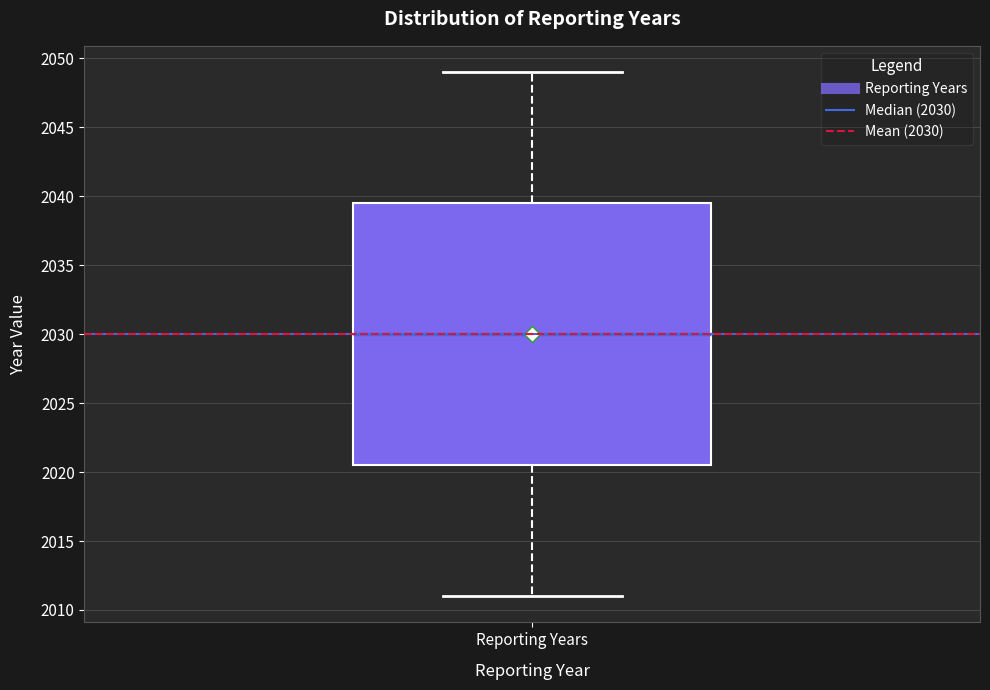

Read this box plot against the y-axis: the position of the median line, the range covered by the box, and the ends of both whiskers. The values are not printed on the chart, so give them approximately, as read against the axis.

median 2030.0, box 2020.5 to 2039.5, whiskers 2011.0 to 2049.0